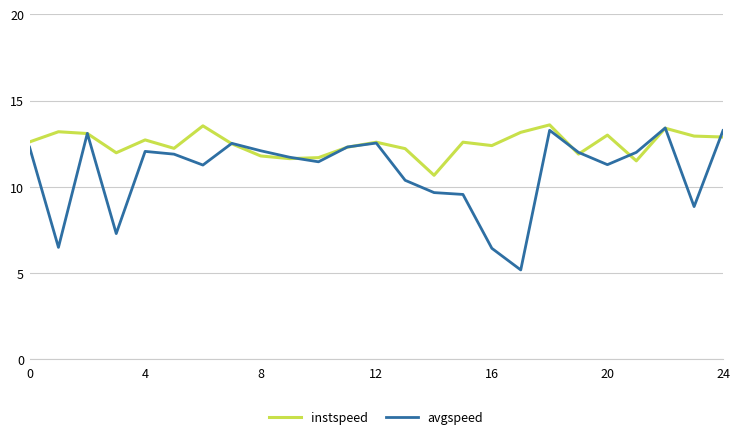

Which series has the largest total across all categories?

instspeed